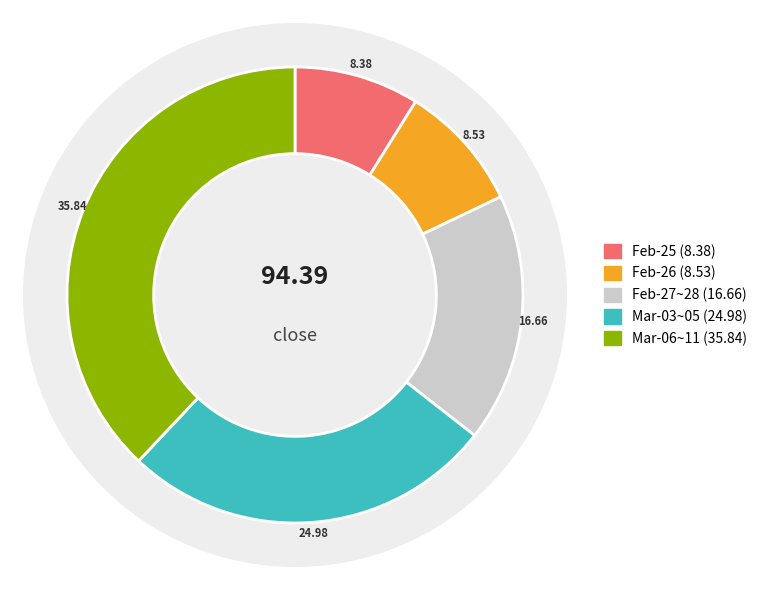

Is 2025-02-28 the majority of the pie?

No